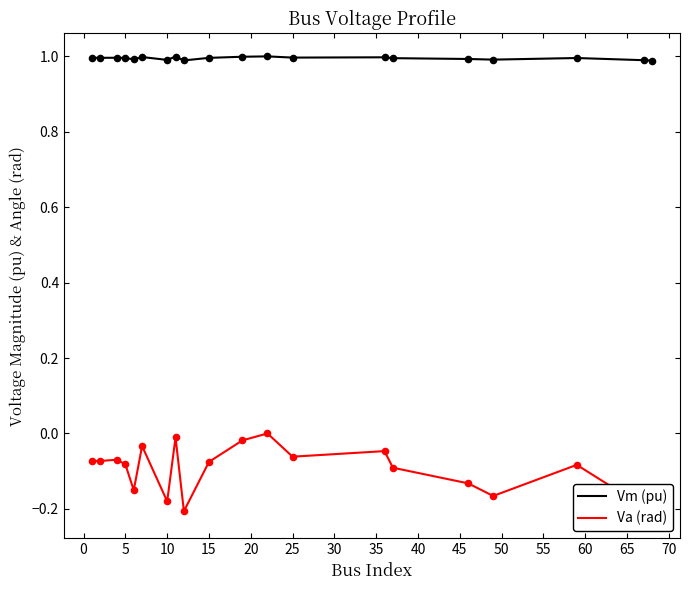

At how many categories does at least one series exceed 0?

20